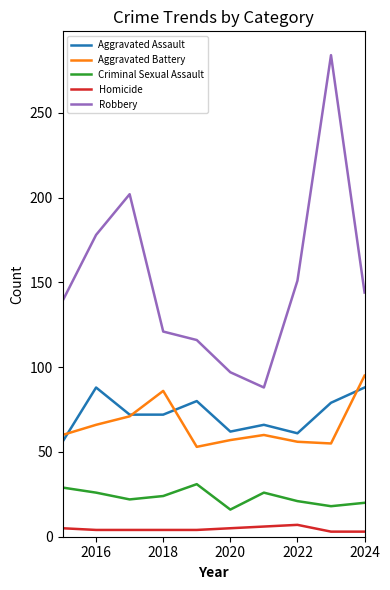

What are all the series names shown in the legend?

Aggravated Assault, Aggravated Battery, Criminal Sexual Assault, Homicide, Robbery